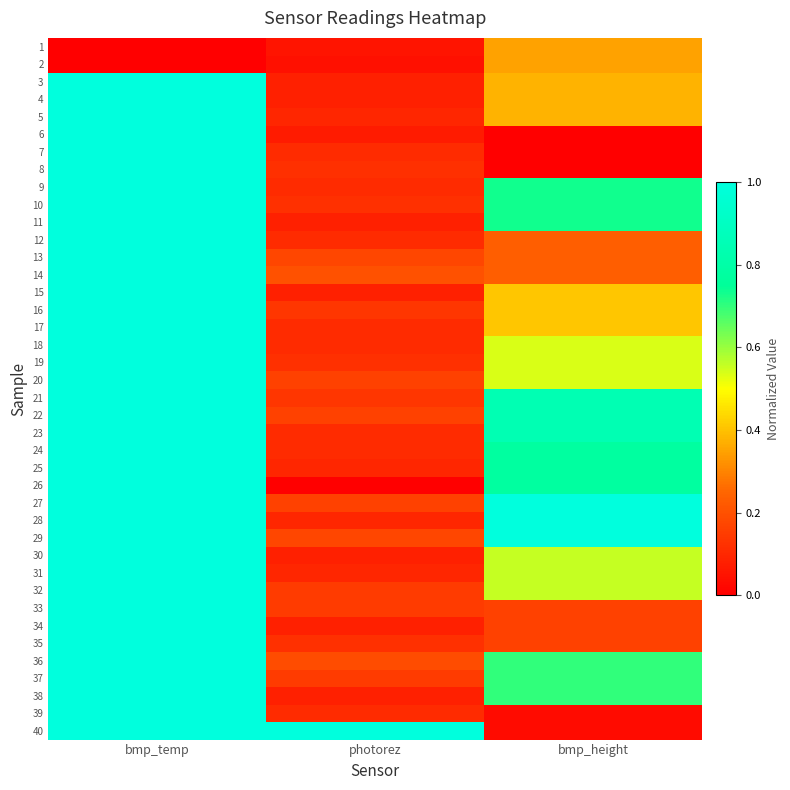

How many series are shown in this chart?

40